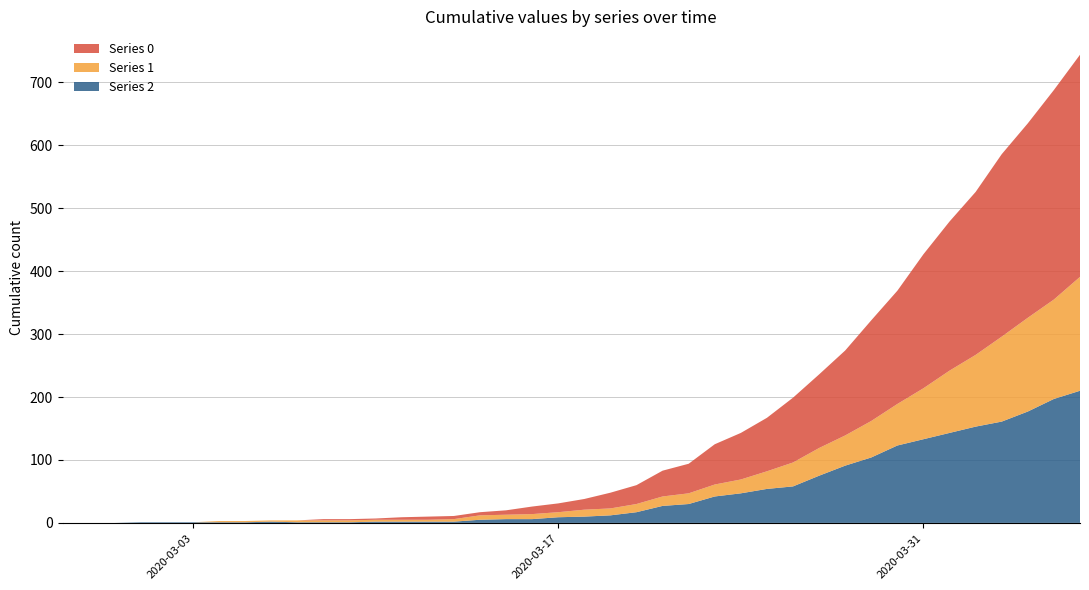

Reading right to left, what are all the values shown in this chart?

2: 2020-04-06=210	2020-04-05=197	2020-04-04=177	2020-04-03=161	2020-04-02=153	2020-04-01=143	2020-03-31=133	2020-03-30=123	2020-03-29=104	2020-03-28=91	2020-03-27=75	2020-03-26=58	2020-03-25=54	2020-03-24=47	2020-03-23=42	2020-03-22=30	2020-03-21=27	2020-03-20=17	2020-03-19=12	2020-03-18=10	2020-03-17=9	2020-03-16=6	2020-03-15=6	2020-03-14=5	2020-03-13=2	2020-03-12=2	2020-03-11=2	2020-03-10=2	2020-03-09=1	2020-03-08=1	2020-03-07=1	2020-03-06=2	2020-03-05=1	2020-03-04=1	2020-03-03=1	2020-03-02=1	2020-03-01=1	2020-02-29=0	2020-02-28=0	2020-02-27=0
1: 2020-04-06=181	2020-04-05=158	2020-04-04=149	2020-04-03=135	2020-04-02=114	2020-04-01=99	2020-03-31=81	2020-03-30=66	2020-03-29=58	2020-03-28=48	2020-03-27=44	2020-03-26=38	2020-03-25=28	2020-03-24=22	2020-03-23=19	2020-03-22=17	2020-03-21=15	2020-03-20=13	2020-03-19=11	2020-03-18=11	2020-03-17=8	2020-03-16=8	2020-03-15=7	2020-03-14=7	2020-03-13=4	2020-03-12=3	2020-03-11=3	2020-03-10=3	2020-03-09=3	2020-03-08=3	2020-03-07=3	2020-03-06=2	2020-03-05=2	2020-03-04=2	2020-03-03=0	2020-03-02=0	2020-03-01=0	2020-02-29=0	2020-02-28=0	2020-02-27=0
0: 2020-04-06=353	2020-04-05=333	2020-04-04=309	2020-04-03=290	2020-04-02=259	2020-04-01=237	2020-03-31=213	2020-03-30=180	2020-03-29=160	2020-03-28=135	2020-03-27=117	2020-03-26=103	2020-03-25=85	2020-03-24=74	2020-03-23=64	2020-03-22=47	2020-03-21=41	2020-03-20=30	2020-03-19=25	2020-03-18=17	2020-03-17=14	2020-03-16=12	2020-03-15=7	2020-03-14=5	2020-03-13=5	2020-03-12=5	2020-03-11=4	2020-03-10=2	2020-03-09=2	2020-03-08=2	2020-03-07=0	2020-03-06=0	2020-03-05=0	2020-03-04=0	2020-03-03=0	2020-03-02=0	2020-03-01=0	2020-02-29=0	2020-02-28=0	2020-02-27=0